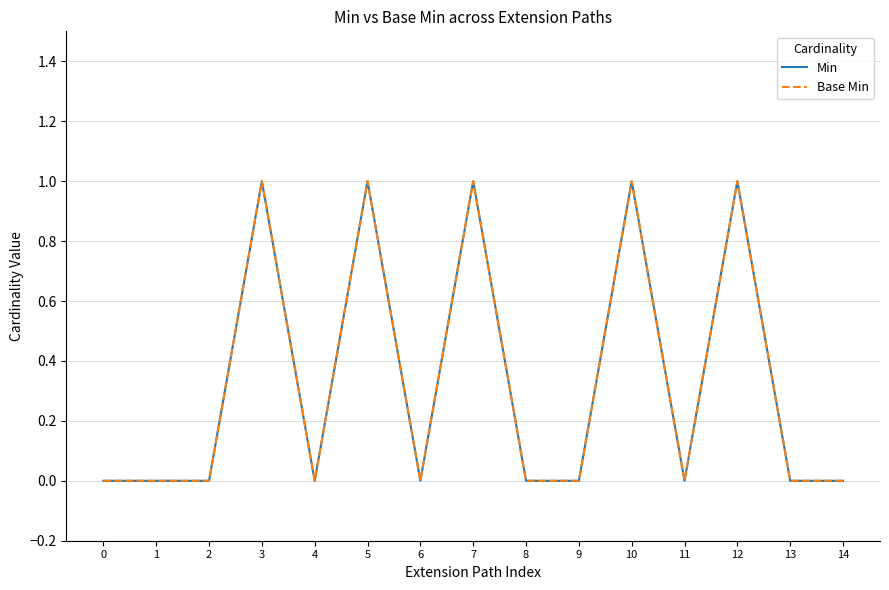

Does the chart display data point markers on the line(s)?

No